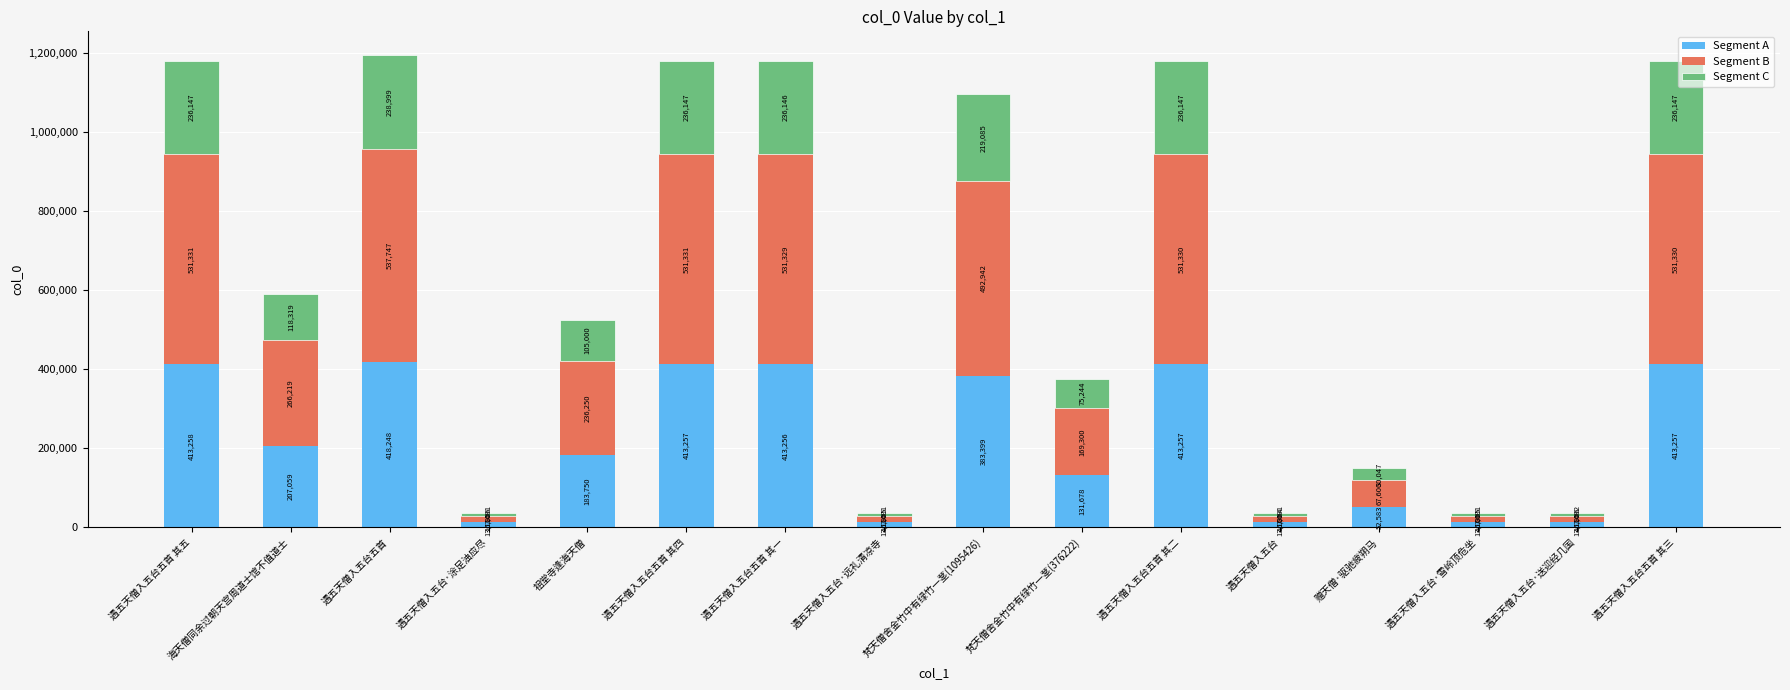

What is the minimum value for Segment A?

13108.9